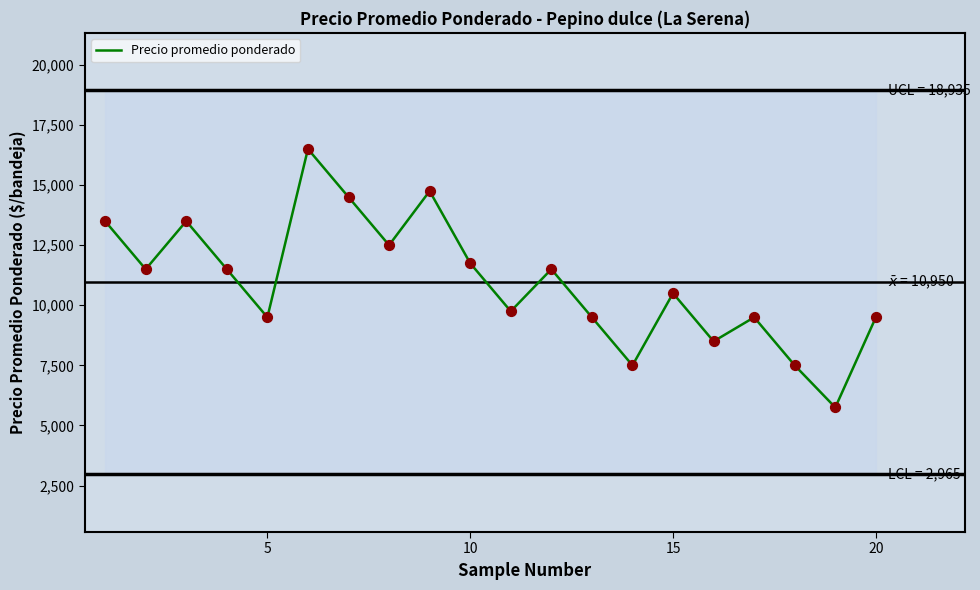

What is the minimum value for Precio promedio ponderado?

5750